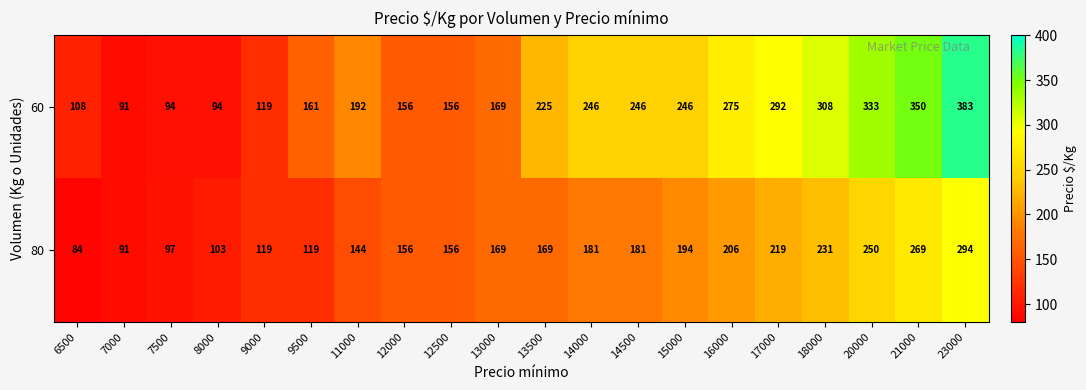

What is the difference between the maximum and minimum values in the 60 series?

292